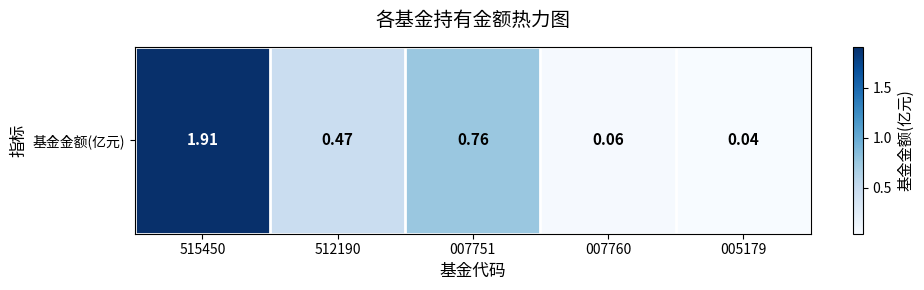

Reading left to right, transcribe all the data shown in this chart.

1.9	0.5	0.8	0.1	0.0